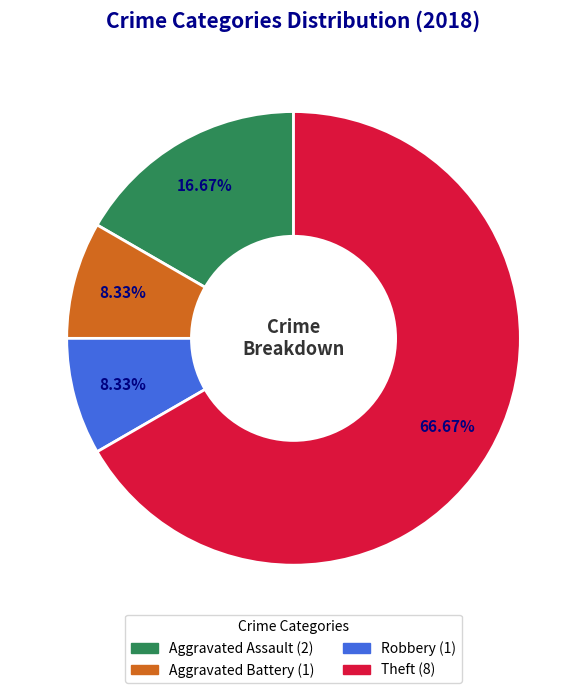

Is it true that Robbery is 8% of the pie?

True